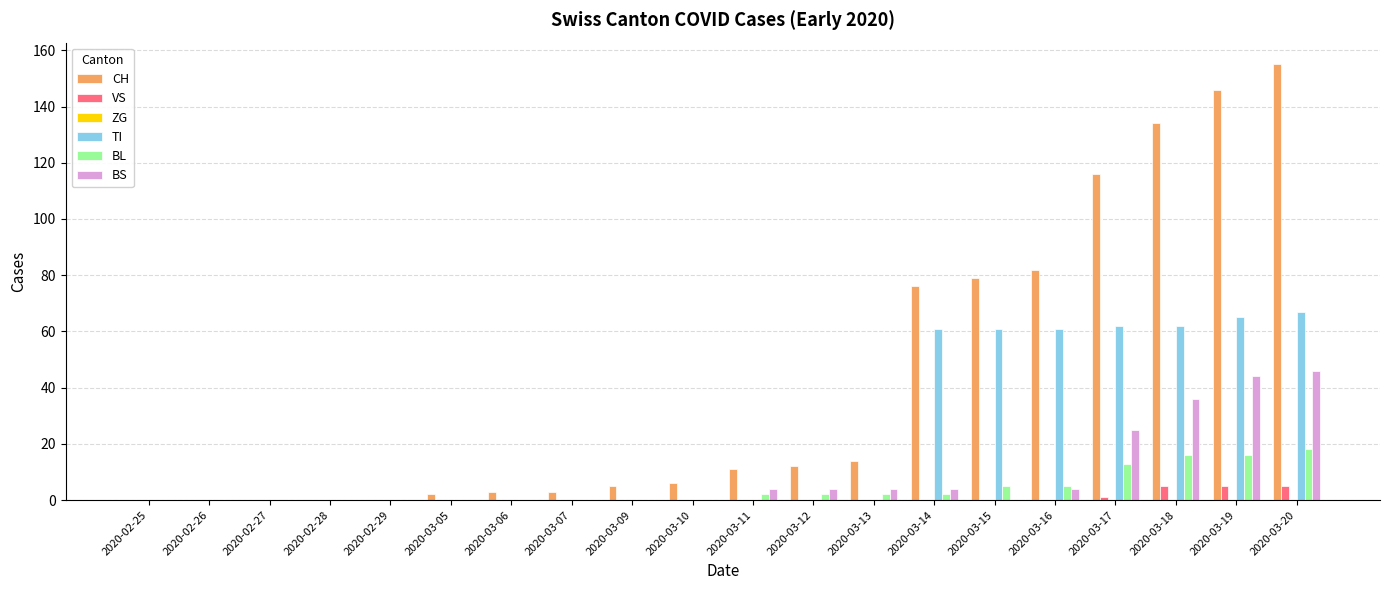

Which series has the largest total across all categories?

CH